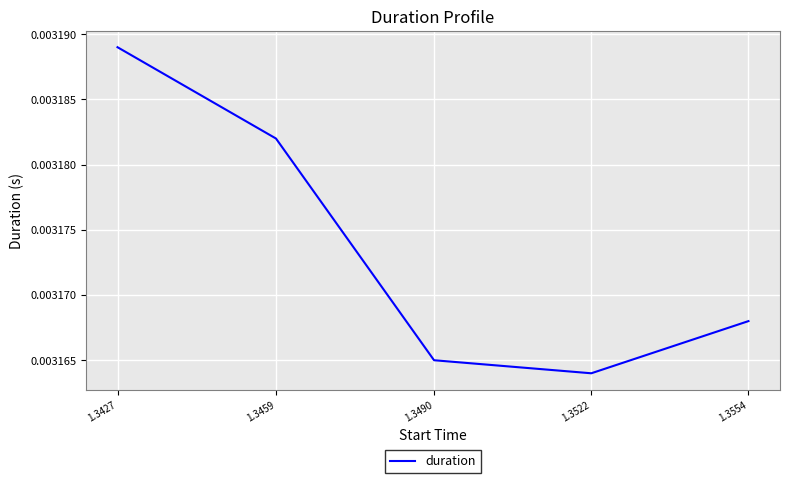

List the labels in order of value, largest first.

1.3427, 1.3459, 1.3554, 1.3490, 1.3522